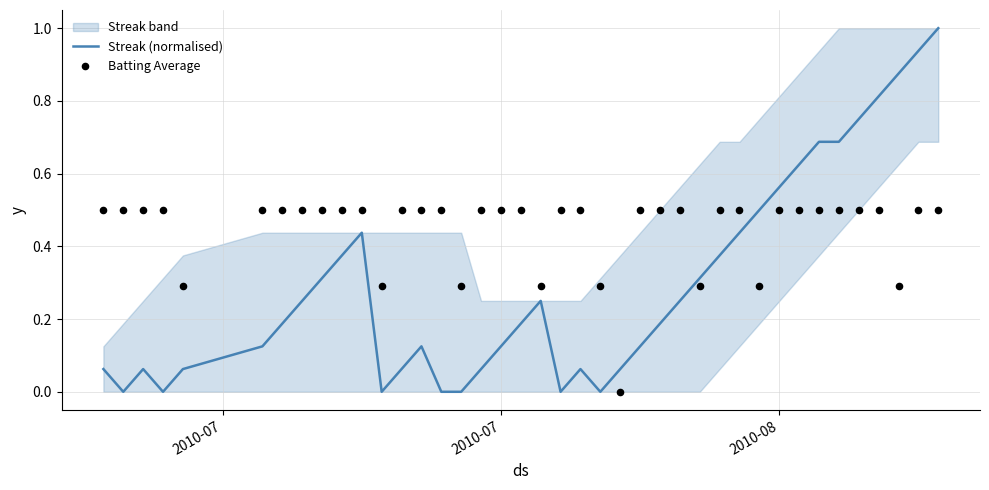

What is the maximum value for Streak (normalised)?

1.0